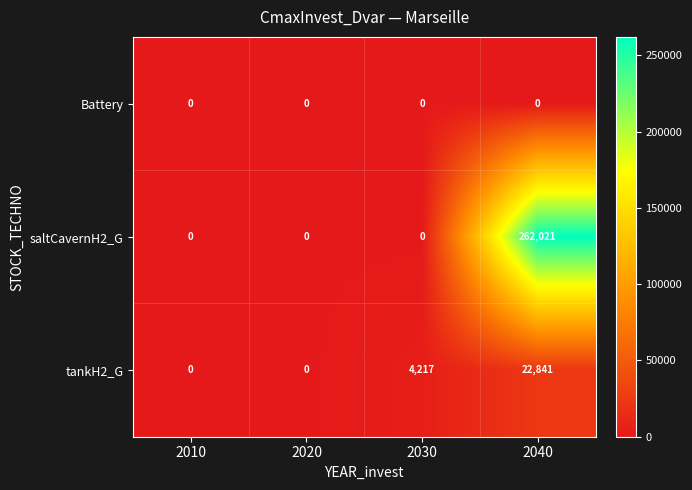

The value of tankH2_G at 2040 is 15349. True or false?

False